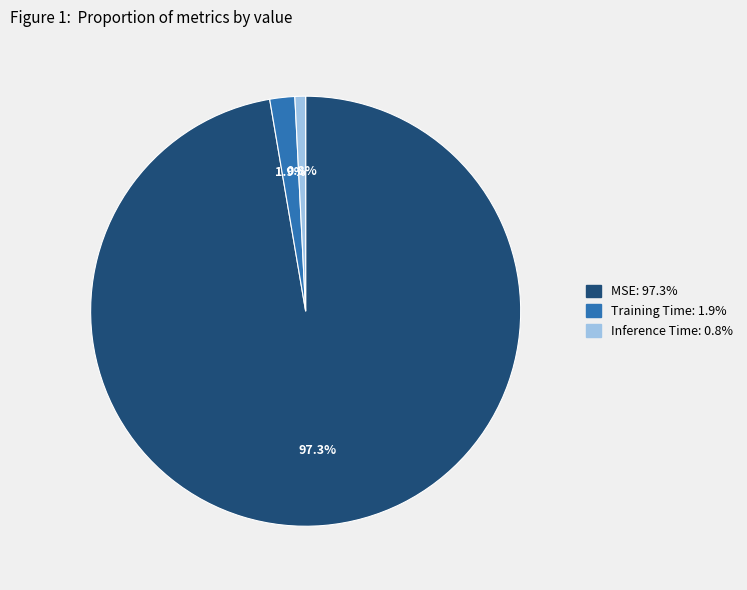

How many slices are in this pie chart?

3